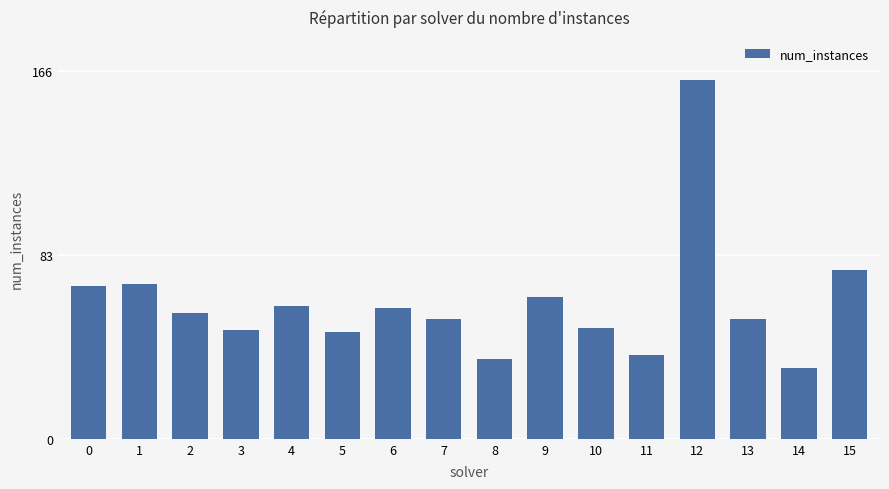

The chart shows a value of 110 at 9. True or false?

False